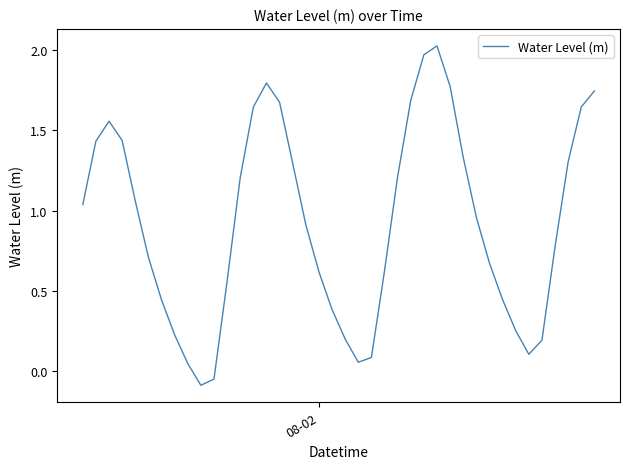

What is the difference between the maximum and minimum values?

2.1